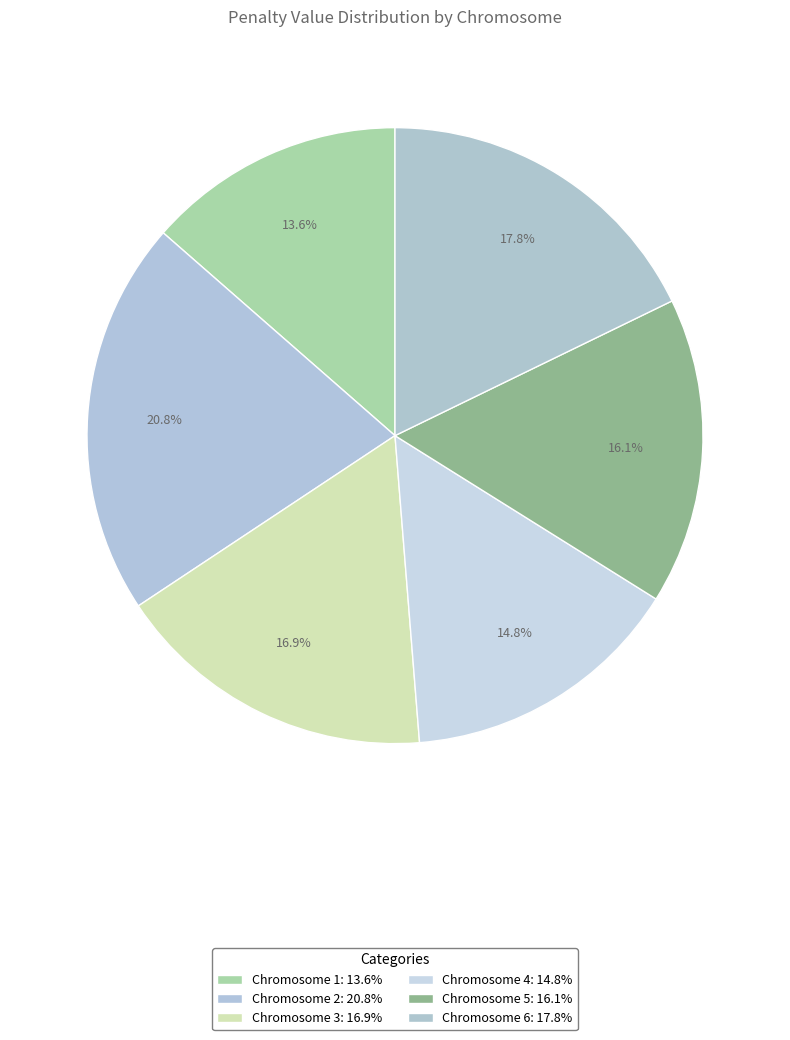

Count the number of slices in the pie.

6